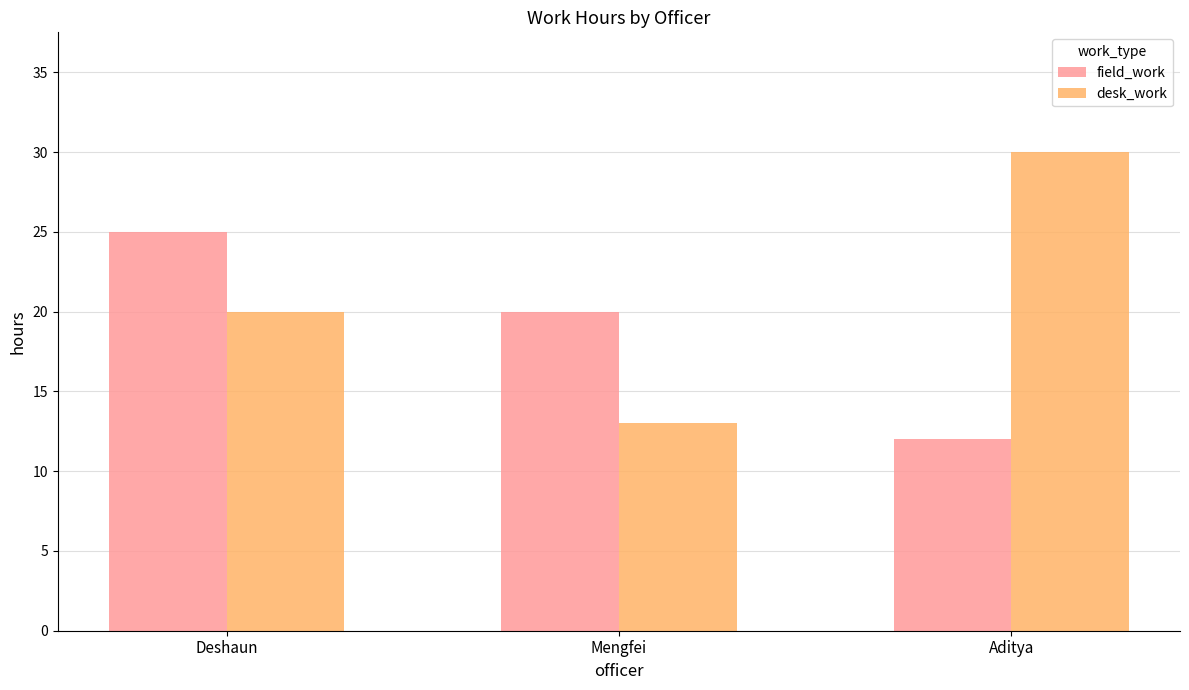

Count the field_work values in the range 12 to 25.

3